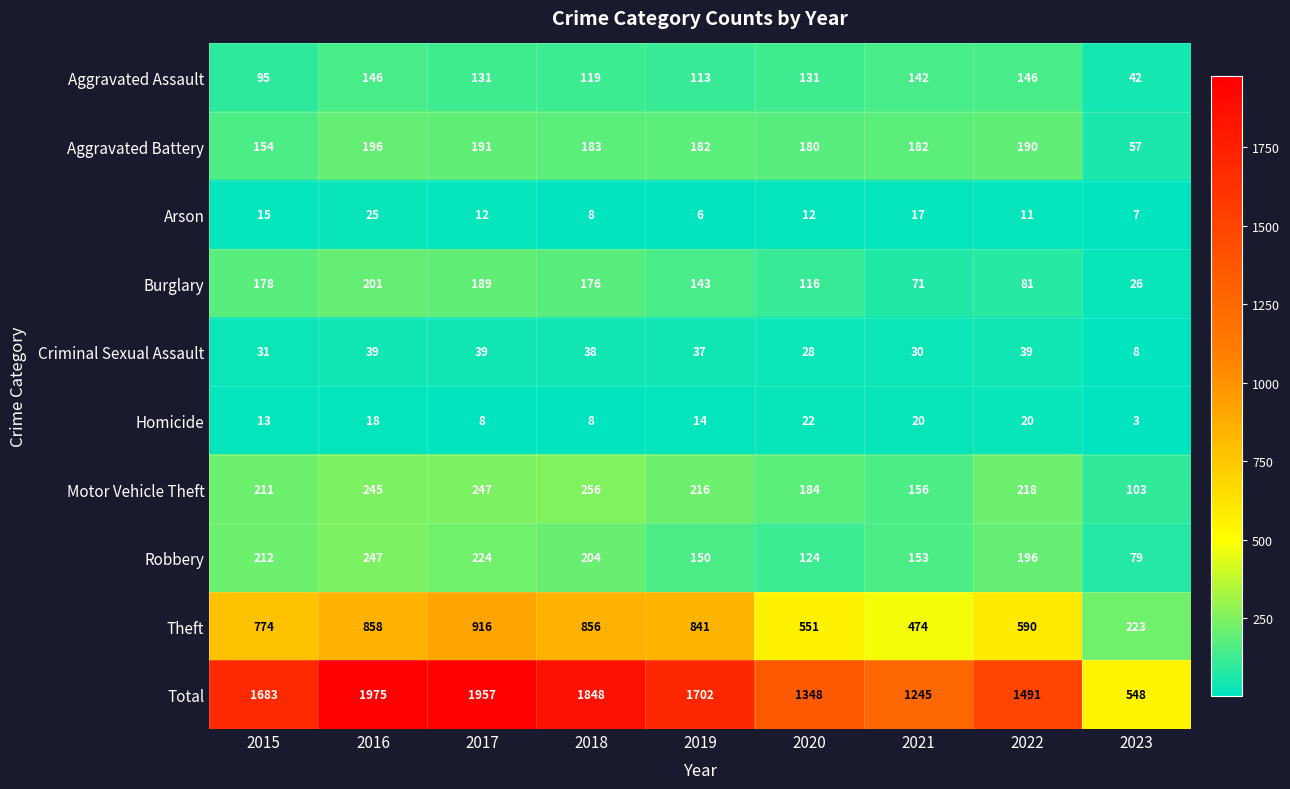

The value of Burglary at 2022 is 46. True or false?

False